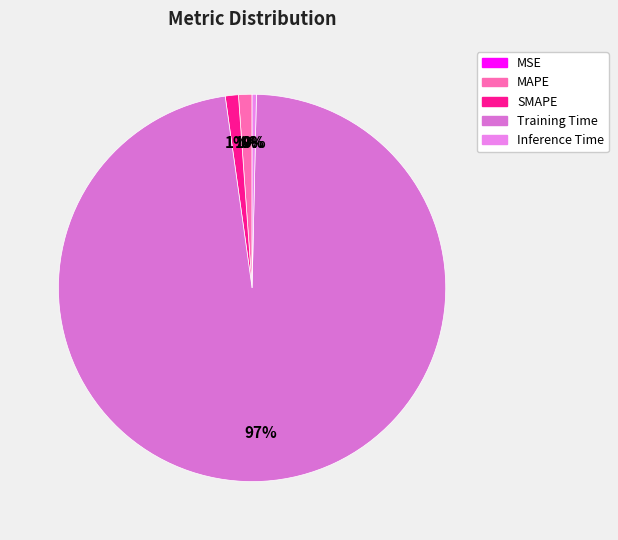

To the nearest percent, what portion does Training Time represent?

97%